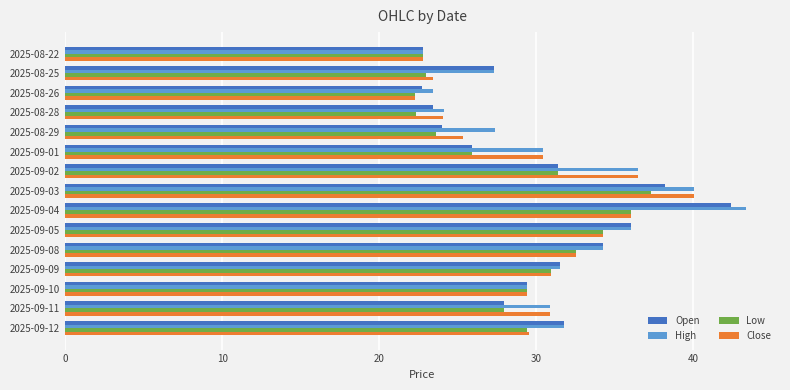

What is the maximum value shown in the chart?

43.3